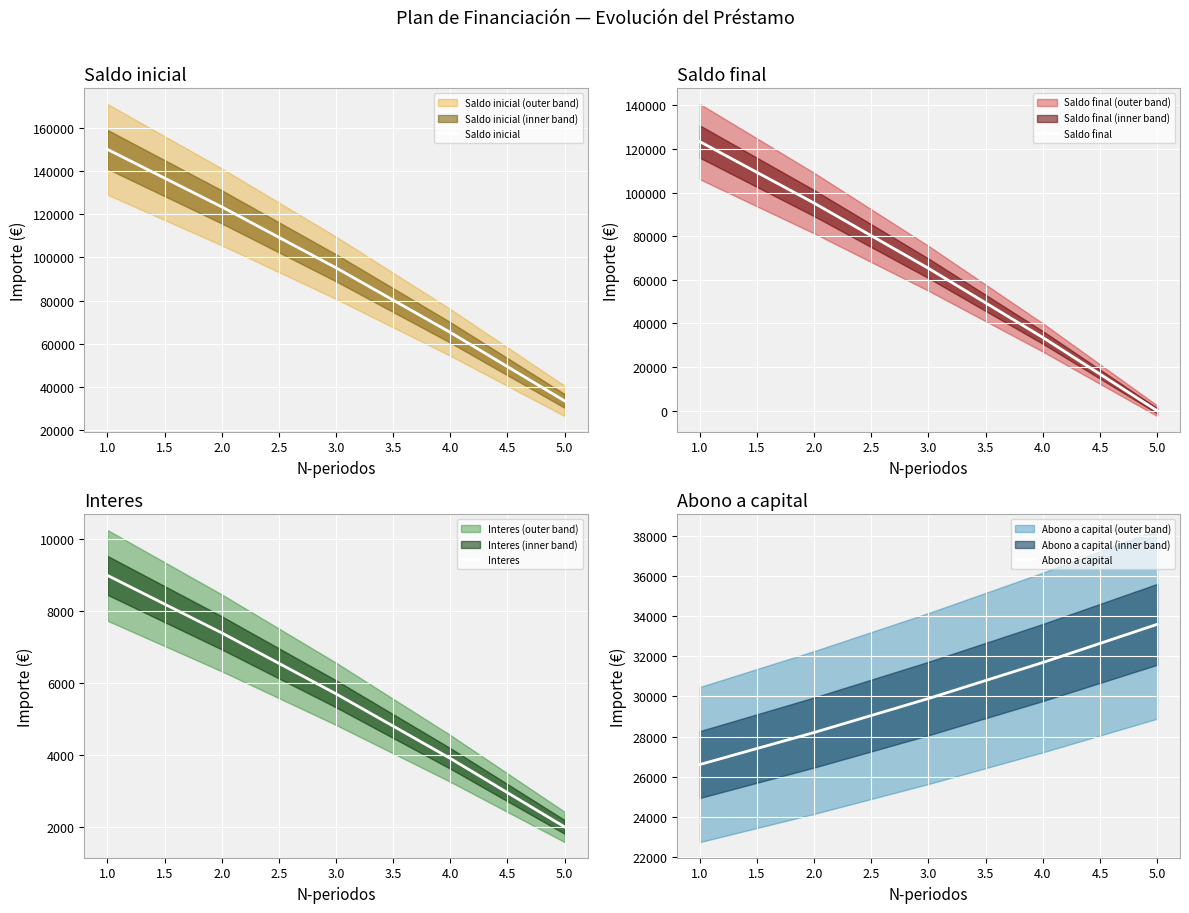

What is the sum of all Saldo final values?

317455.0